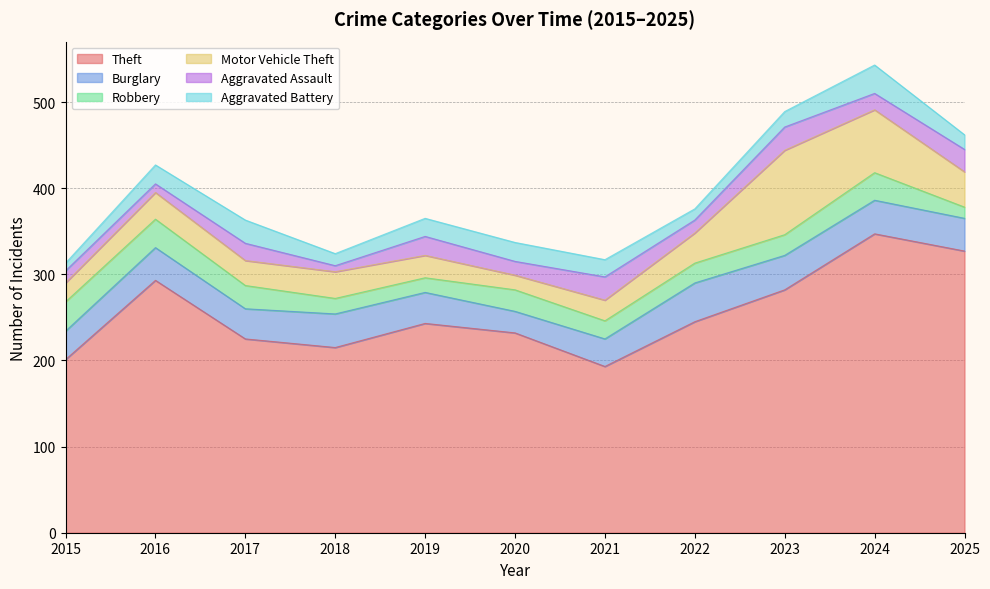

Which series has the largest total across all categories?

Theft